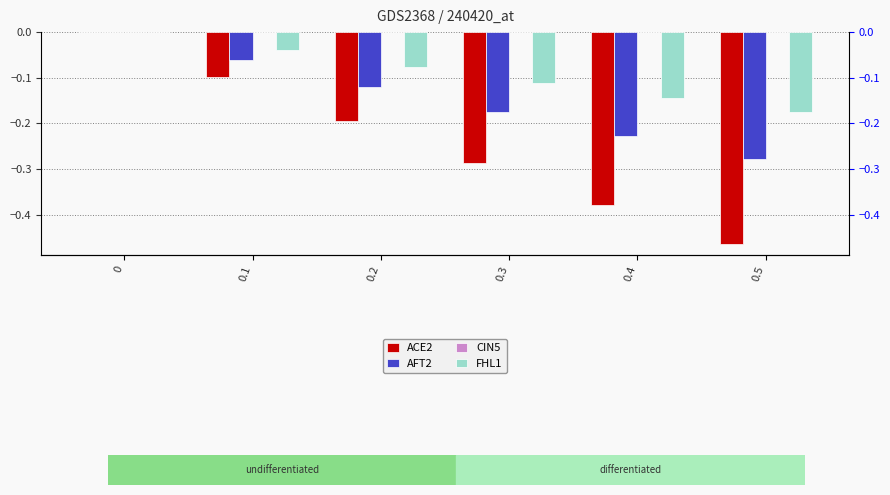

The value of ACE2 at 0.3 is -0.5. True or false?

False